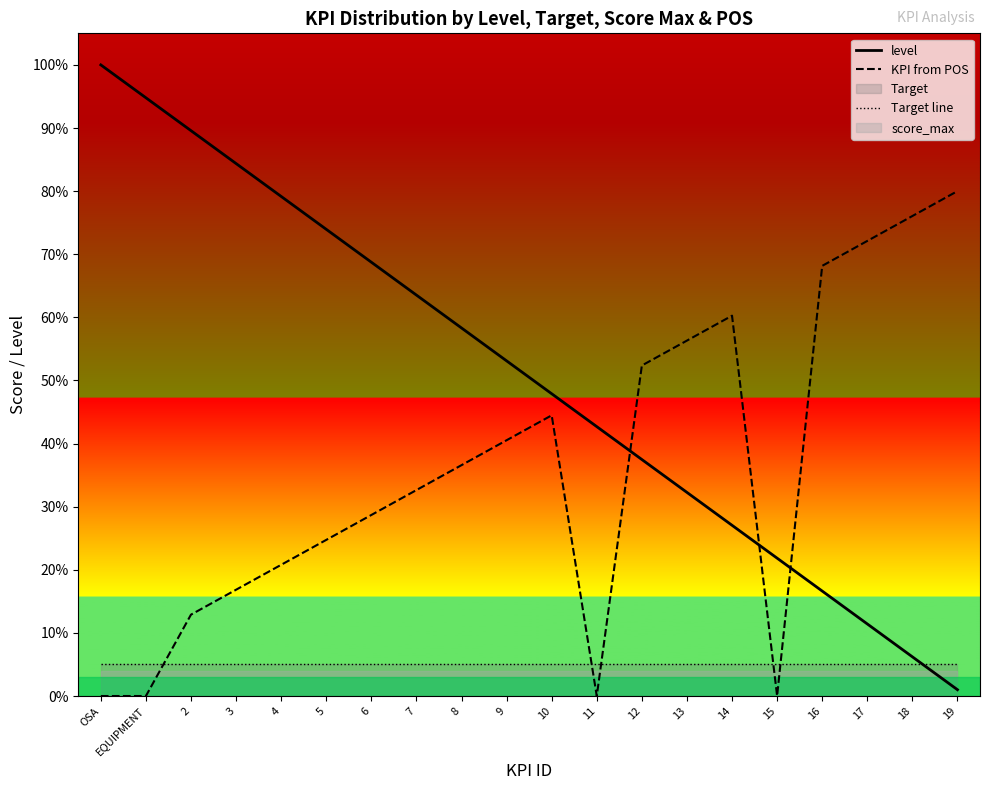

How many data points does each series have?

20